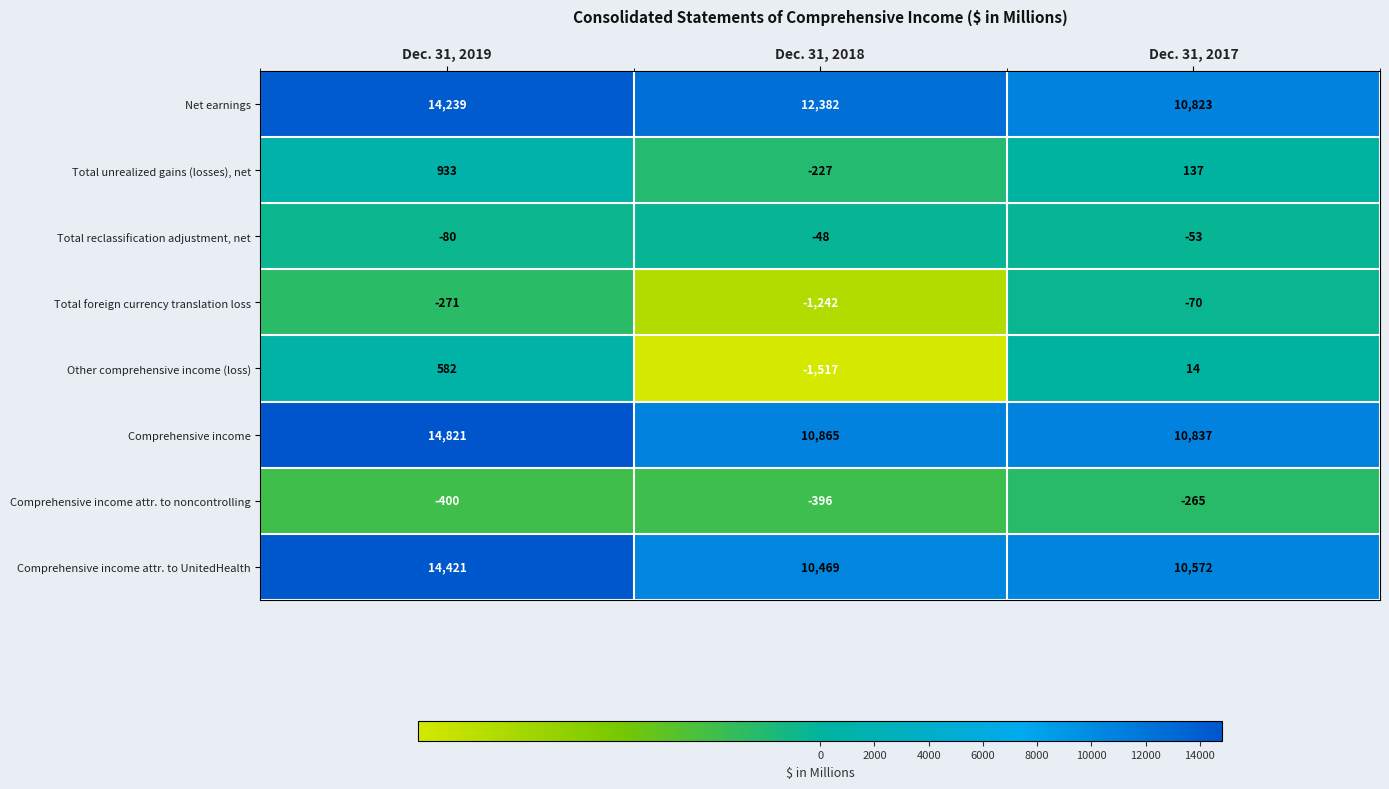

Reading left to right, what are all the values shown in this chart?

Net earnings: Dec. 31, 2019=14239	Dec. 31, 2018=12382	Dec. 31, 2017=10823
Total unrealized gains (losses), net: Dec. 31, 2019=933	Dec. 31, 2018=-227	Dec. 31, 2017=137
Total reclassification adjustment, net: Dec. 31, 2019=-80	Dec. 31, 2018=-48	Dec. 31, 2017=-53
Total foreign currency translation loss: Dec. 31, 2019=-271	Dec. 31, 2018=-1242	Dec. 31, 2017=-70
Other comprehensive income (loss): Dec. 31, 2019=582	Dec. 31, 2018=-1517	Dec. 31, 2017=14
Comprehensive income: Dec. 31, 2019=14821	Dec. 31, 2018=10865	Dec. 31, 2017=10837
Comprehensive income attr. to noncontrolling: Dec. 31, 2019=-400	Dec. 31, 2018=-396	Dec. 31, 2017=-265
Comprehensive income attr. to UnitedHealth: Dec. 31, 2019=14421	Dec. 31, 2018=10469	Dec. 31, 2017=10572